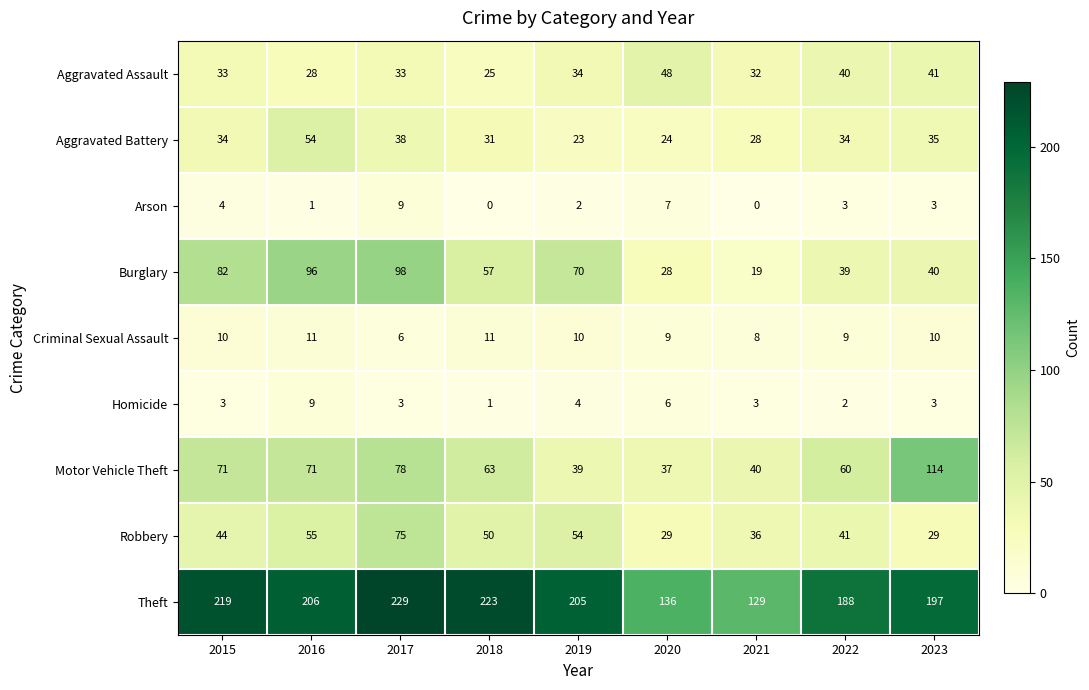

At which label is Homicide closest to 5?

2019